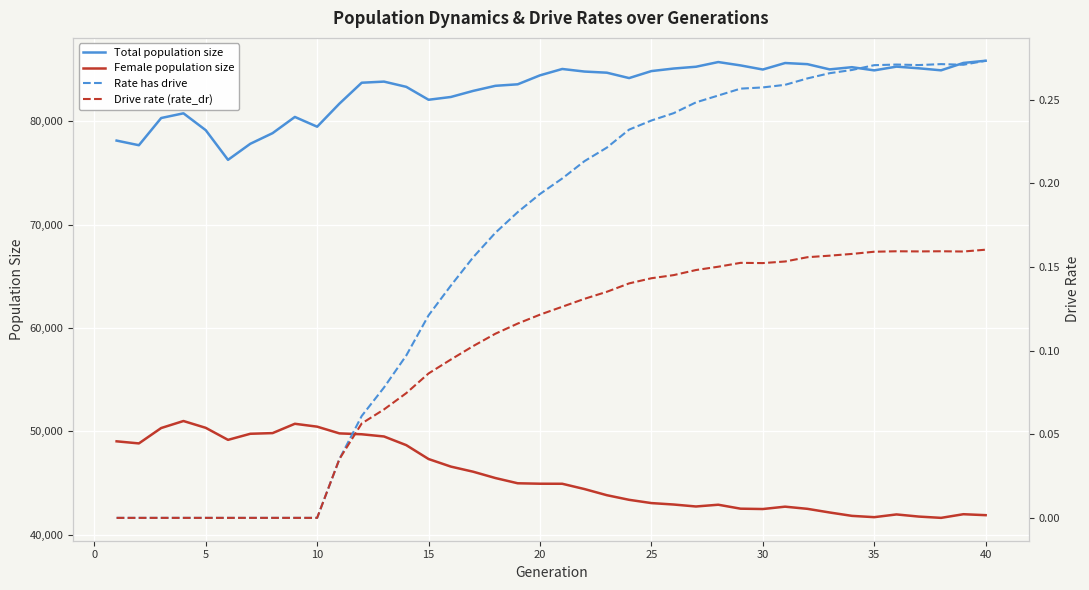

What value does the Drive rate (rate_dr) series have at 23?

0.1